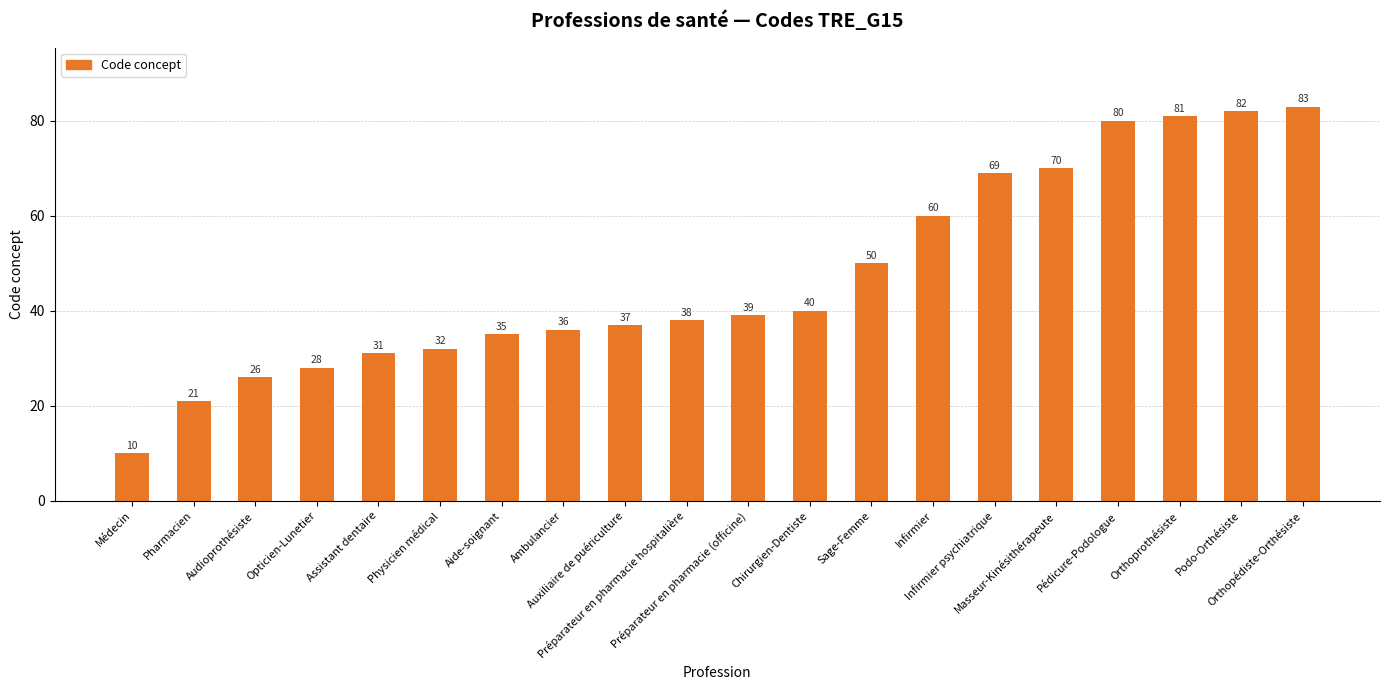

How many data points are less than 39?

10